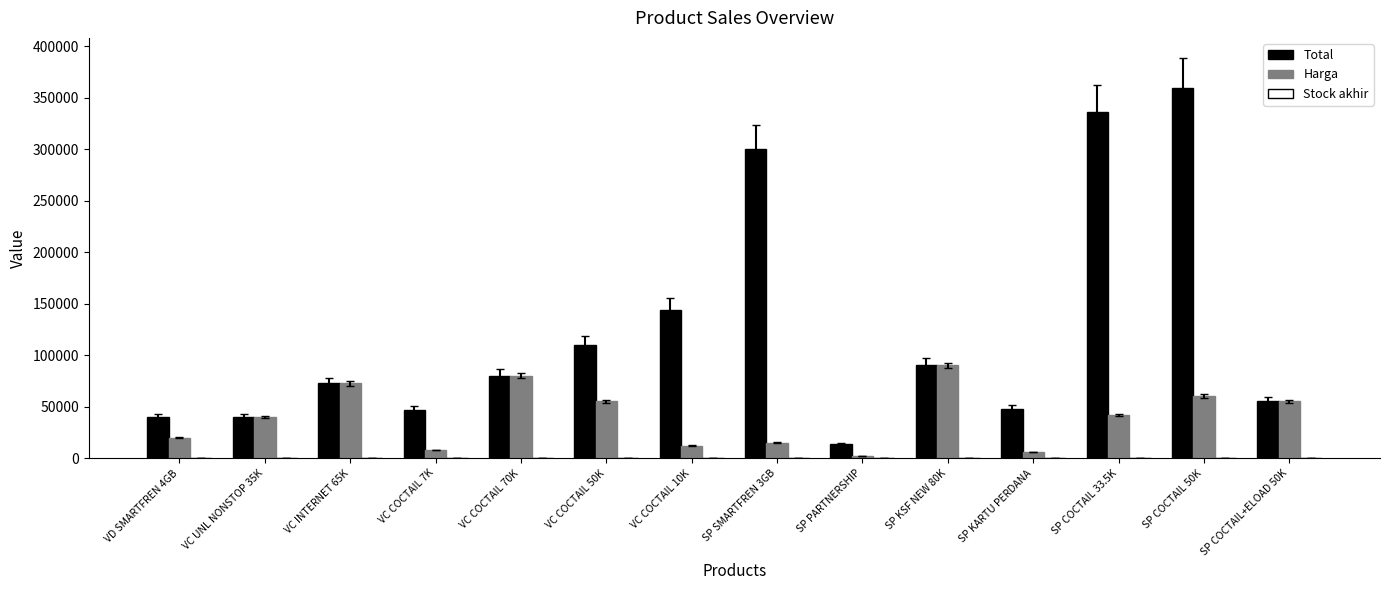

Between VC COCTAIL 7K and SP COCTAIL 33.5K, which series saw the biggest shift?

Total